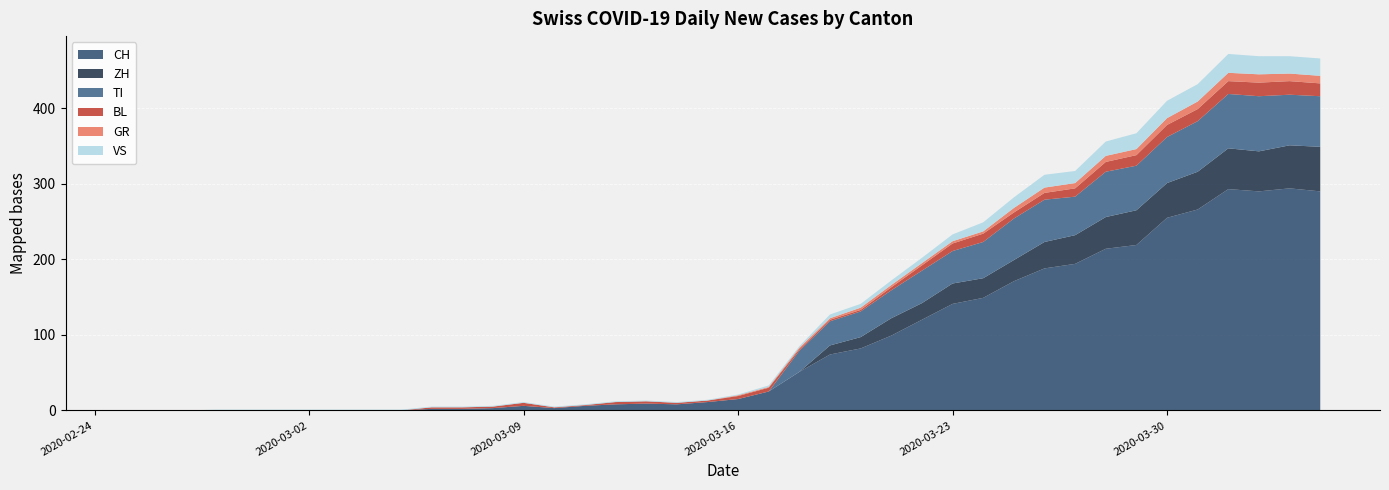

Reading right to left, what are all the values shown in this chart?

CH: 2020-04-04=290	2020-04-03=294	2020-04-02=290	2020-04-01=293	2020-03-31=266	2020-03-30=255	2020-03-29=219	2020-03-28=214	2020-03-27=194	2020-03-26=188	2020-03-25=171	2020-03-24=149	2020-03-23=141	2020-03-22=120	2020-03-21=99	2020-03-20=82	2020-03-19=74	2020-03-18=51	2020-03-17=25	2020-03-16=15	2020-03-15=11	2020-03-14=8	2020-03-13=9	2020-03-12=8	2020-03-11=6	2020-03-10=3	2020-03-09=6	2020-03-08=3	2020-03-07=2	2020-03-06=2	2020-03-05=0	2020-03-04=0	2020-03-03=0	2020-03-02=0	2020-03-01=0	2020-02-29=0	2020-02-28=0	2020-02-27=0	2020-02-26=0	2020-02-25=0
GR: 2020-04-04=10	2020-04-03=10	2020-04-02=11	2020-04-01=11	2020-03-31=10	2020-03-30=9	2020-03-29=8	2020-03-28=8	2020-03-27=7	2020-03-26=7	2020-03-25=6	2020-03-24=3	2020-03-23=3	2020-03-22=3	2020-03-21=3	2020-03-20=3	2020-03-19=2	2020-03-18=2	2020-03-17=1	2020-03-16=1	2020-03-15=0	2020-03-14=0	2020-03-13=0	2020-03-12=0	2020-03-11=0	2020-03-10=0	2020-03-09=0	2020-03-08=0	2020-03-07=0	2020-03-06=0	2020-03-05=0	2020-03-04=0	2020-03-03=0	2020-03-02=0	2020-03-01=0	2020-02-29=0	2020-02-28=0	2020-02-27=0	2020-02-26=0	2020-02-25=0
VS: 2020-04-04=23	2020-04-03=23	2020-04-02=24	2020-04-01=25	2020-03-31=23	2020-03-30=23	2020-03-29=21	2020-03-28=19	2020-03-27=16	2020-03-26=17	2020-03-25=14	2020-03-24=12	2020-03-23=9	2020-03-22=7	2020-03-21=6	2020-03-20=5	2020-03-19=5	2020-03-18=2	2020-03-17=2	2020-03-16=1	2020-03-15=1	2020-03-14=1	2020-03-13=1	2020-03-12=1	2020-03-11=1	2020-03-10=1	2020-03-09=1	2020-03-08=1	2020-03-07=1	2020-03-06=1	2020-03-05=1	2020-03-04=1	2020-03-03=1	2020-03-02=1	2020-03-01=1	2020-02-29=1	2020-02-28=1	2020-02-27=0	2020-02-26=0	2020-02-25=0
TI: 2020-04-04=67	2020-04-03=67	2020-04-02=73	2020-04-01=72	2020-03-31=67	2020-03-30=61	2020-03-29=59	2020-03-28=60	2020-03-27=51	2020-03-26=56	2020-03-25=55	2020-03-24=48	2020-03-23=43	2020-03-22=43	2020-03-21=37	2020-03-20=34	2020-03-19=32	2020-03-18=28	2020-03-17=0	2020-03-16=0	2020-03-15=0	2020-03-14=0	2020-03-13=0	2020-03-12=0	2020-03-11=0	2020-03-10=0	2020-03-09=0	2020-03-08=0	2020-03-07=0	2020-03-06=0	2020-03-05=0	2020-03-04=0	2020-03-03=0	2020-03-02=0	2020-03-01=0	2020-02-29=0	2020-02-28=0	2020-02-27=0	2020-02-26=0	2020-02-25=0
BL: 2020-04-04=17	2020-04-03=18	2020-04-02=18	2020-04-01=17	2020-03-31=16	2020-03-30=16	2020-03-29=14	2020-03-28=13	2020-03-27=11	2020-03-26=9	2020-03-25=8	2020-03-24=11	2020-03-23=10	2020-03-22=7	2020-03-21=4	2020-03-20=2	2020-03-19=2	2020-03-18=2	2020-03-17=5	2020-03-16=4	2020-03-15=2	2020-03-14=2	2020-03-13=3	2020-03-12=3	2020-03-11=1	2020-03-10=1	2020-03-09=4	2020-03-08=2	2020-03-07=2	2020-03-06=2	2020-03-05=0	2020-03-04=0	2020-03-03=0	2020-03-02=0	2020-03-01=0	2020-02-29=0	2020-02-28=0	2020-02-27=0	2020-02-26=0	2020-02-25=0
ZH: 2020-04-04=59	2020-04-03=57	2020-04-02=53	2020-04-01=54	2020-03-31=50	2020-03-30=46	2020-03-29=46	2020-03-28=42	2020-03-27=38	2020-03-26=35	2020-03-25=28	2020-03-24=26	2020-03-23=27	2020-03-22=22	2020-03-21=23	2020-03-20=15	2020-03-19=12	2020-03-18=0	2020-03-17=0	2020-03-16=0	2020-03-15=0	2020-03-14=0	2020-03-13=0	2020-03-12=0	2020-03-11=0	2020-03-10=0	2020-03-09=0	2020-03-08=0	2020-03-07=0	2020-03-06=0	2020-03-05=0	2020-03-04=0	2020-03-03=0	2020-03-02=0	2020-03-01=0	2020-02-29=0	2020-02-28=0	2020-02-27=0	2020-02-26=0	2020-02-25=0